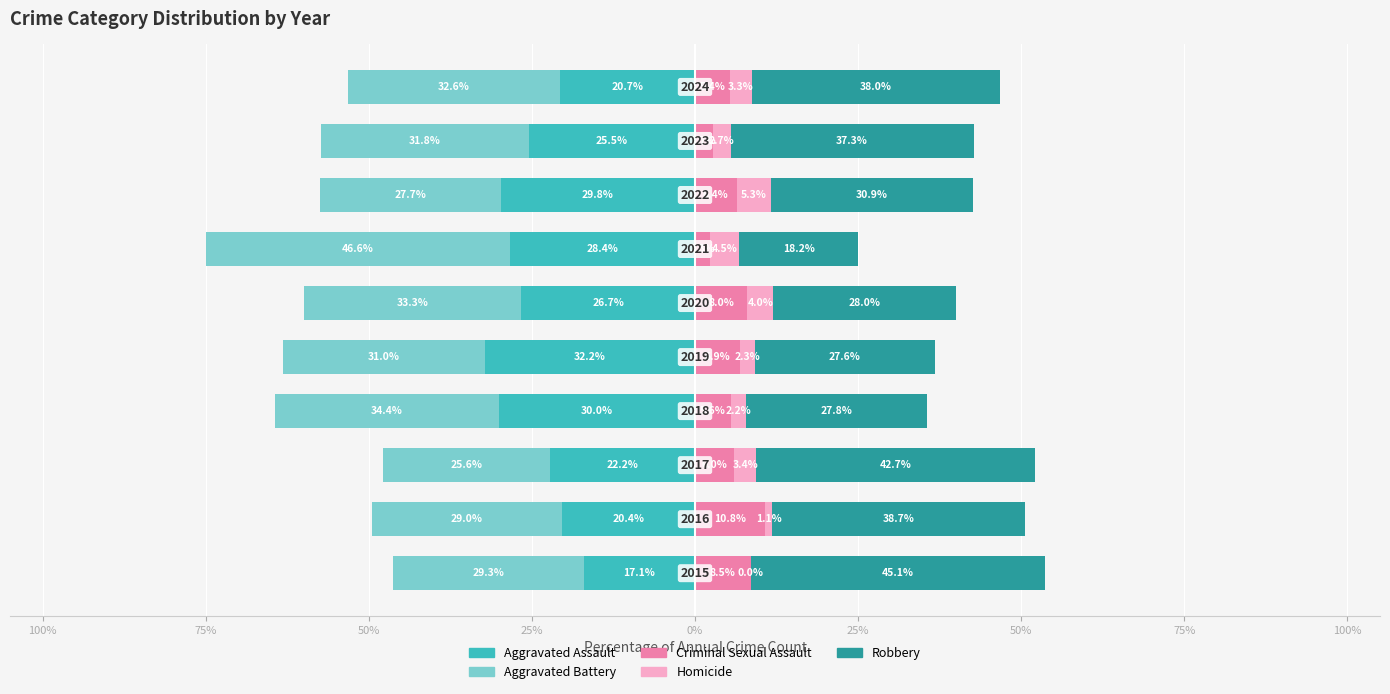

What is the average value of the Criminal Sexual Assault series?

6.3